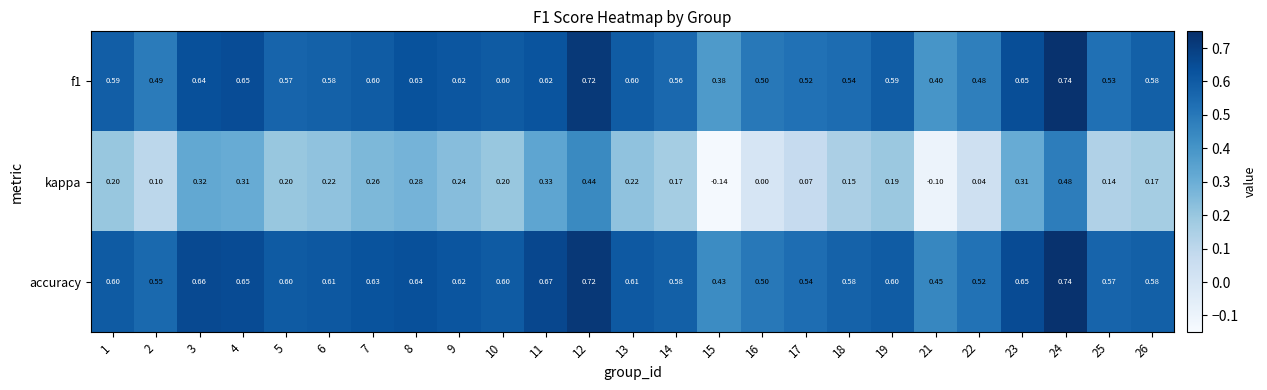

Which series has the largest total across all categories?

accuracy